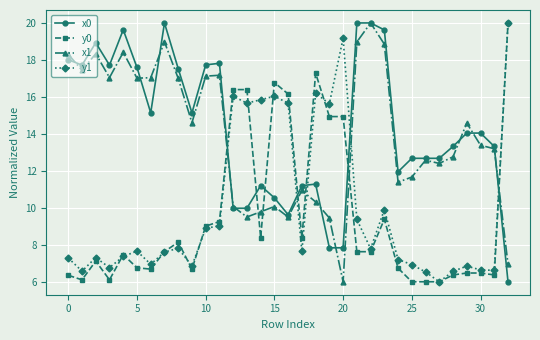

Does the chart display data point markers on the line(s)?

Yes